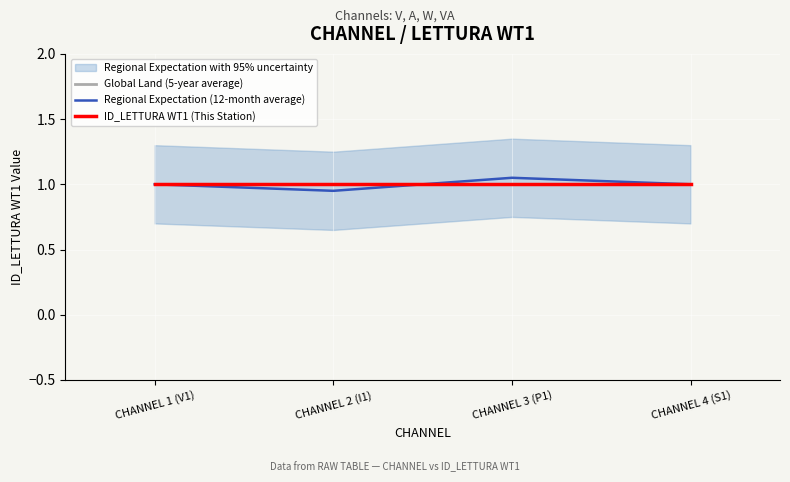

What is the maximum value shown in the chart?

1.1